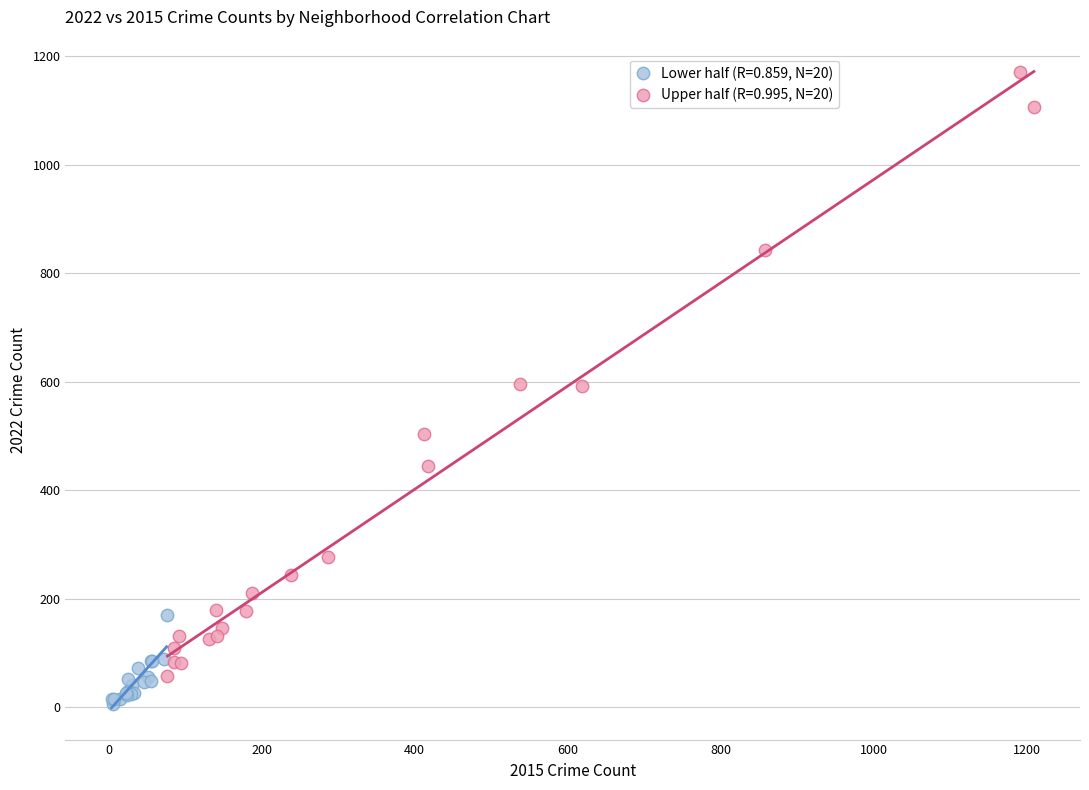

Which series reaches the maximum Y coordinate?

Upper half (R=0.995, N=20)